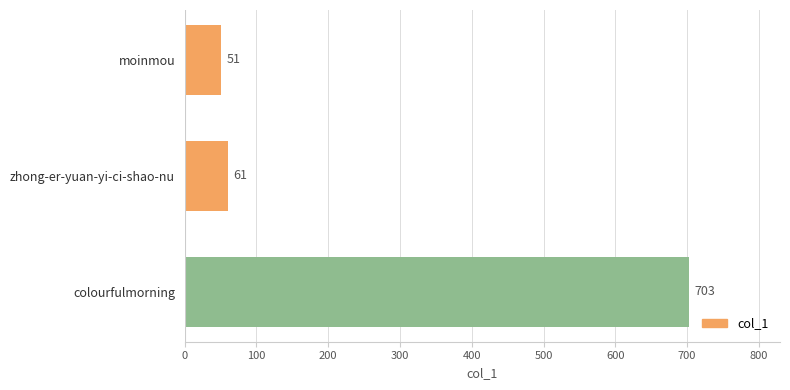

Rank the categories by value from highest to lowest.

colourfulmorning, zhong-er-yuan-yi-ci-shao-nu, moinmou